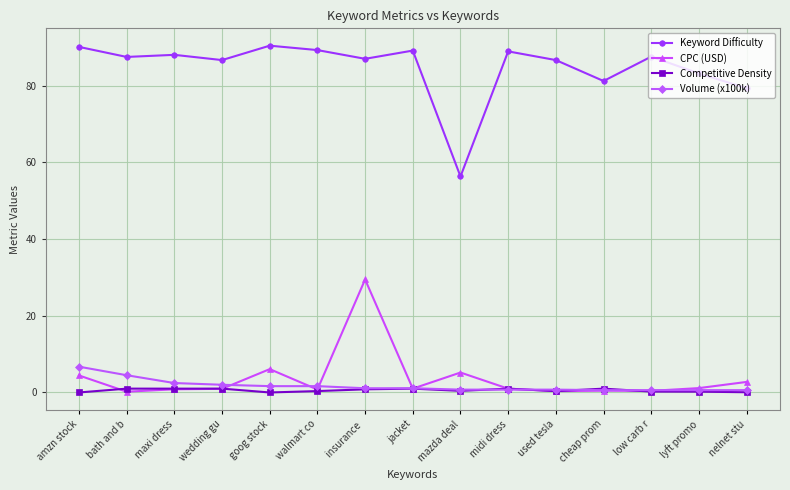

The CPC (USD) series shows 4.4 at amzn stock. True or false?

True